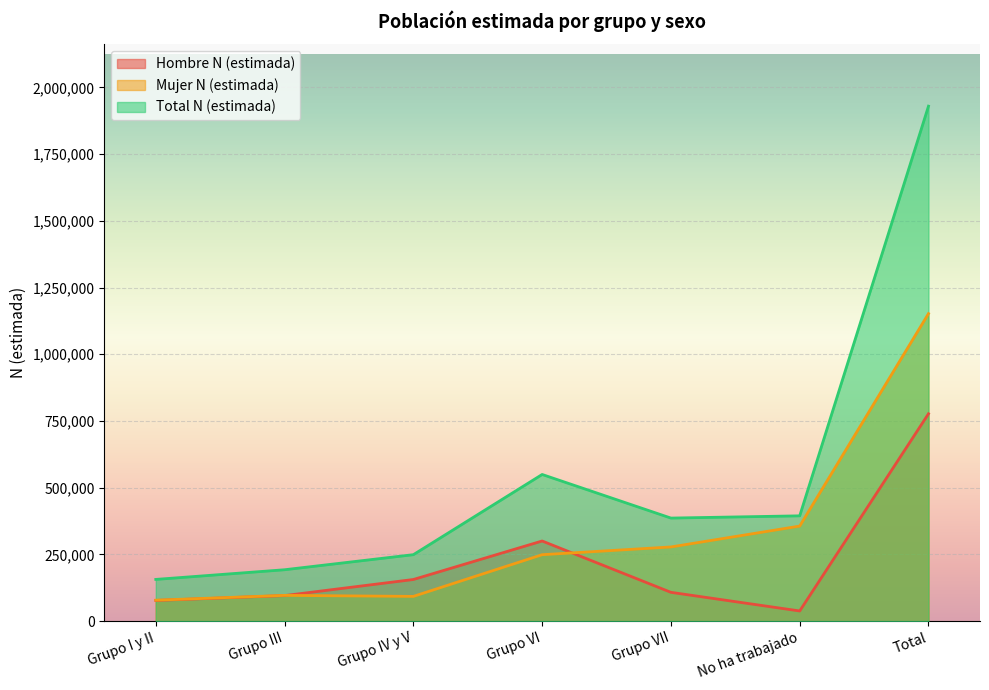

Count the number of categories in the chart.

7